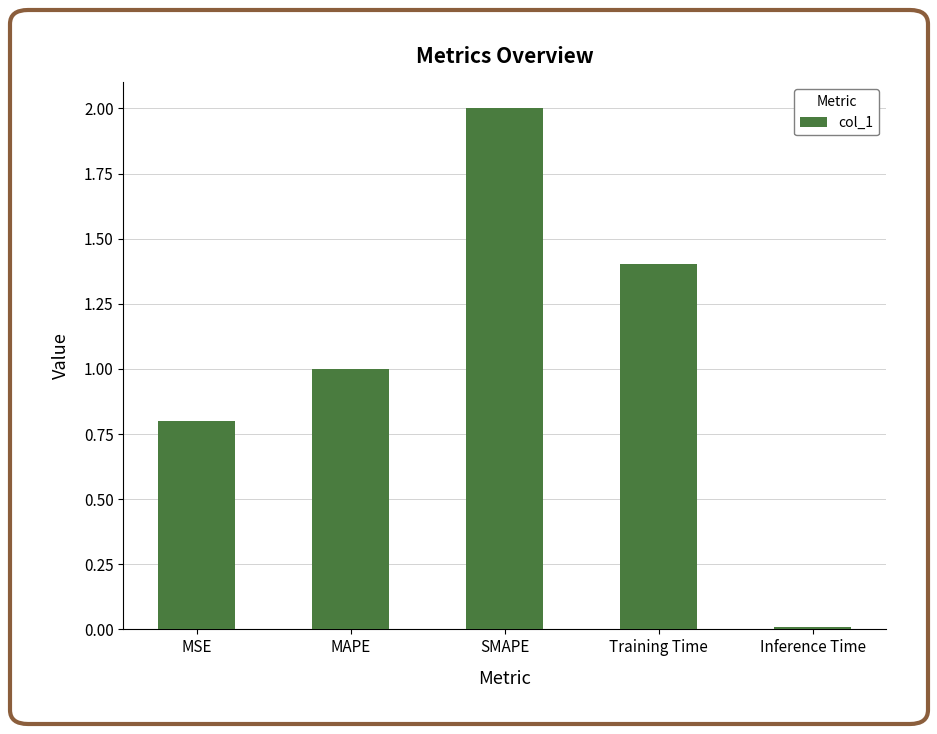

Is it true that the value at MSE is 0.8?

True